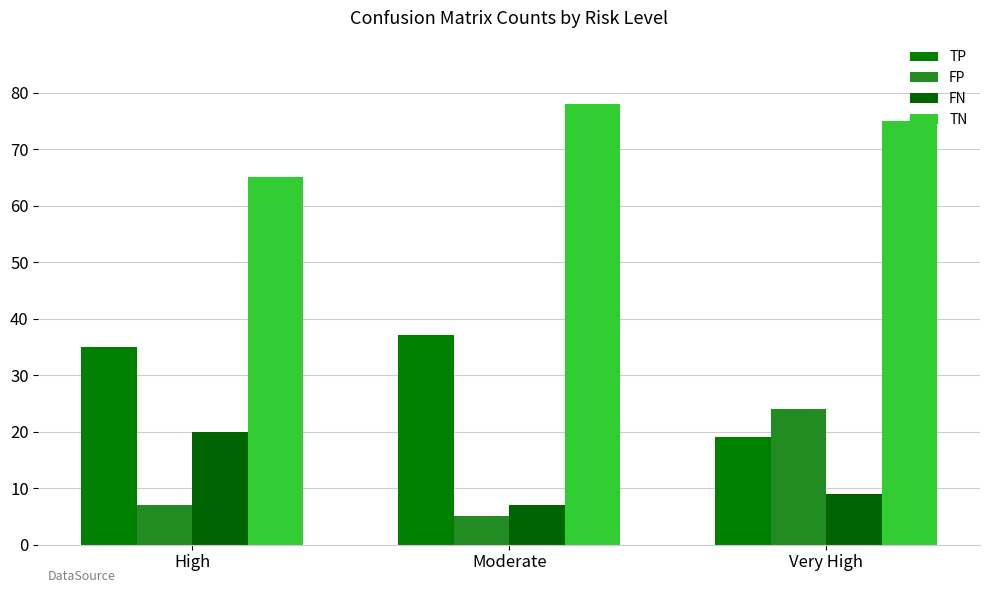

Reading left to right, extract all data points from this chart.

TP: High=35	Moderate=37	Very High=19
FP: High=7	Moderate=5	Very High=24
FN: High=20	Moderate=7	Very High=9
TN: High=65	Moderate=78	Very High=75